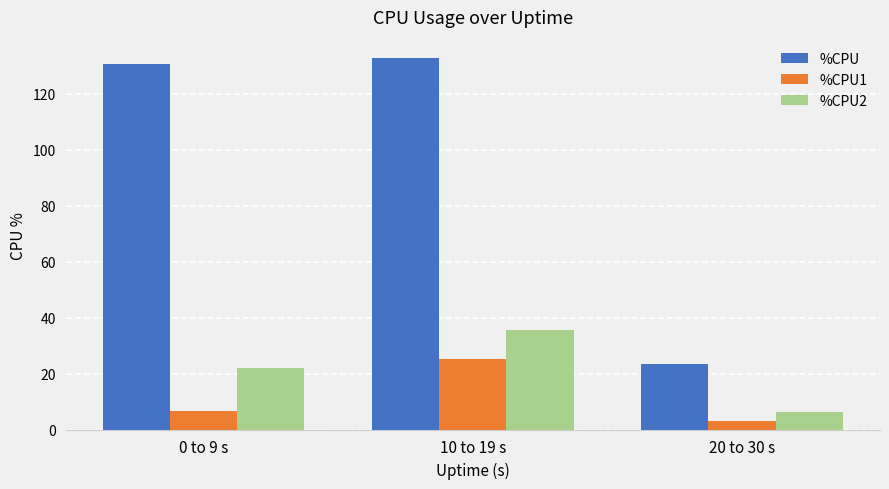

Which series changed the most between 0 to 9 s and 10 to 19 s?

%CPU1